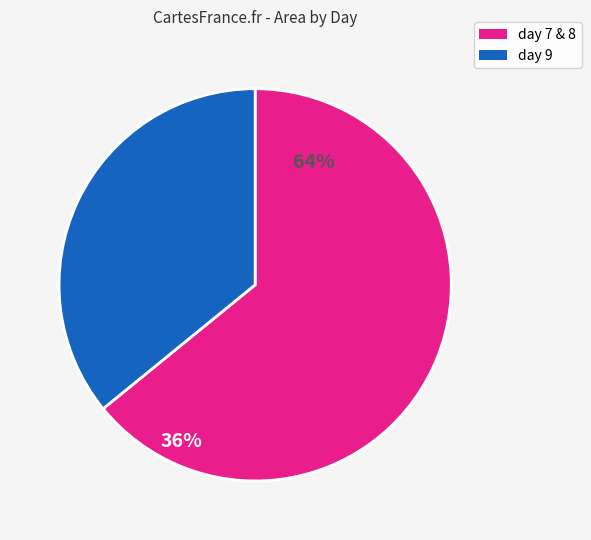

Approximately how many times larger is the value at day 7 & 8 compared to day 9?

1.8